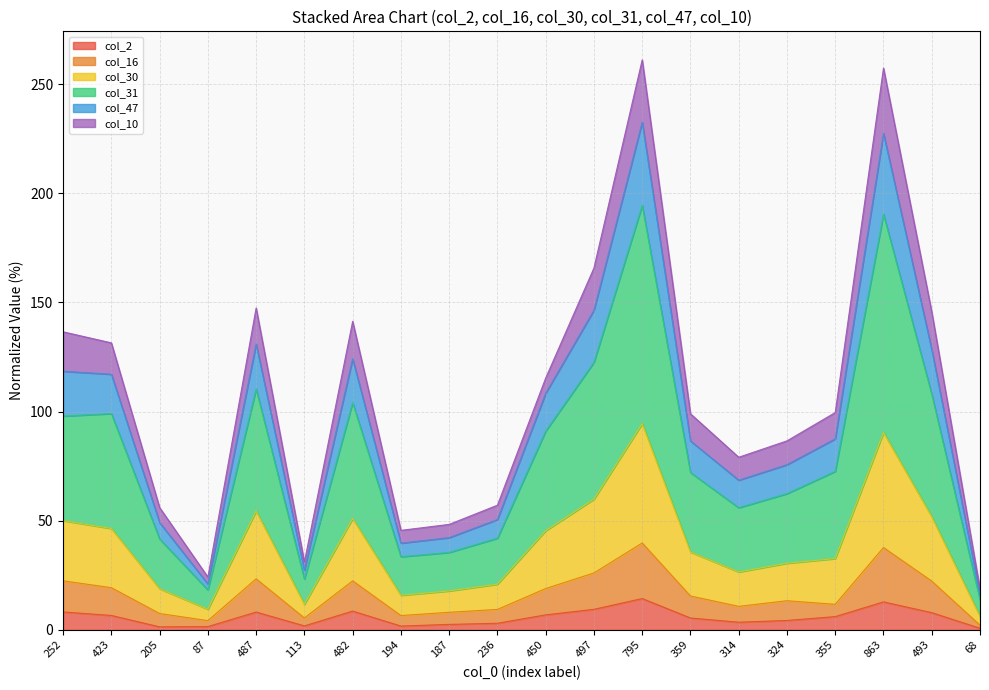

At which label does col_2 first exceed 6?

252